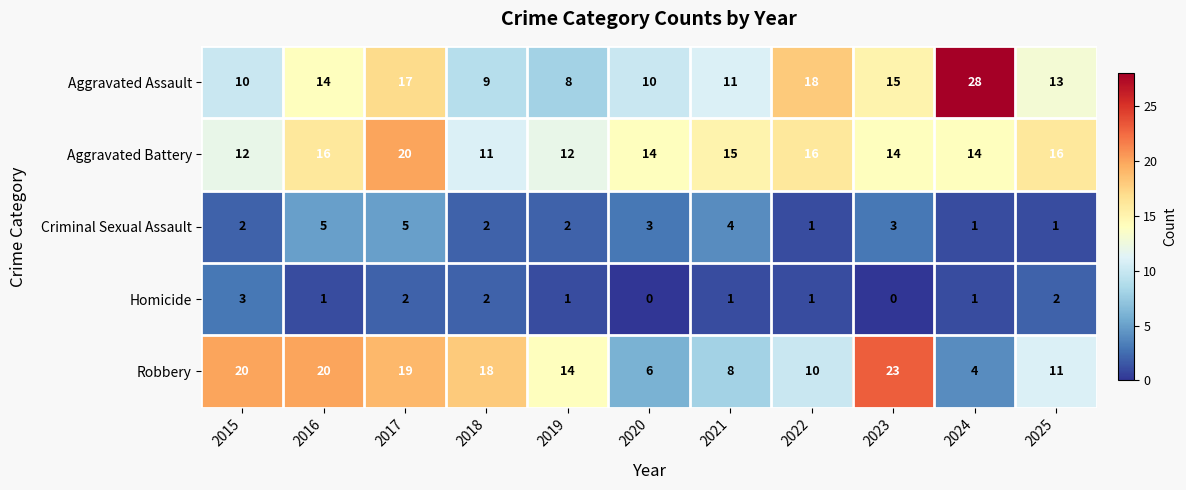

List the series in order of their peak value, highest first.

Aggravated Assault, Robbery, Aggravated Battery, Criminal Sexual Assault, Homicide